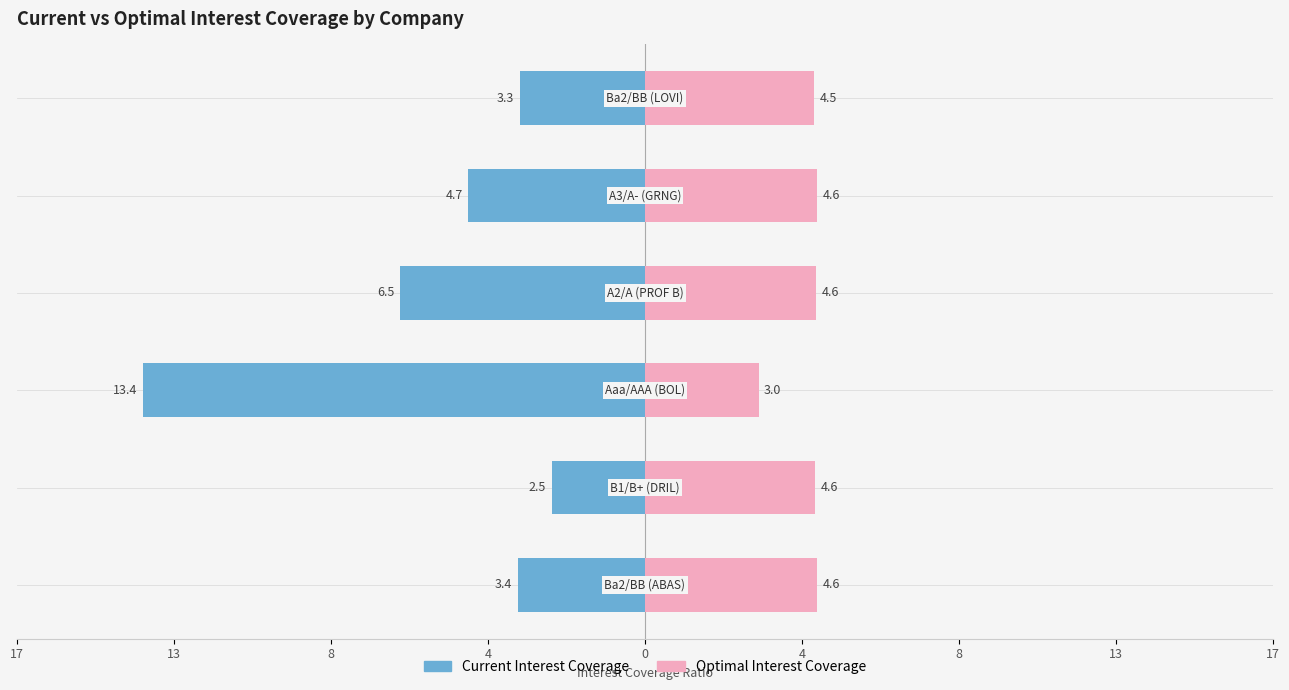

What is the value of the Optimal Interest Coverage bar at the 1st from the left?

4.6